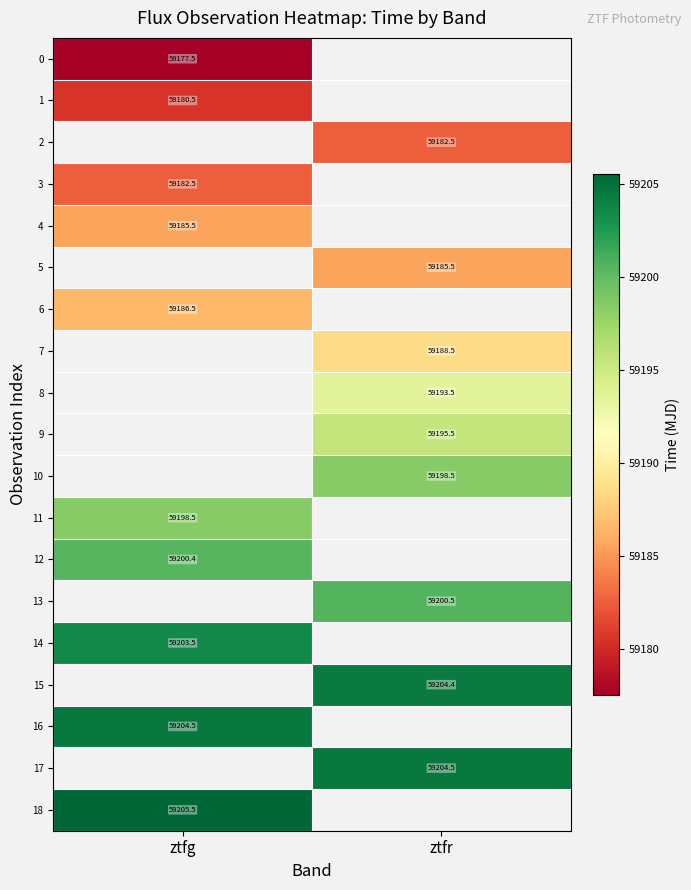

Rank the categories by row_13 value from lowest to highest.

ztfg, ztfr